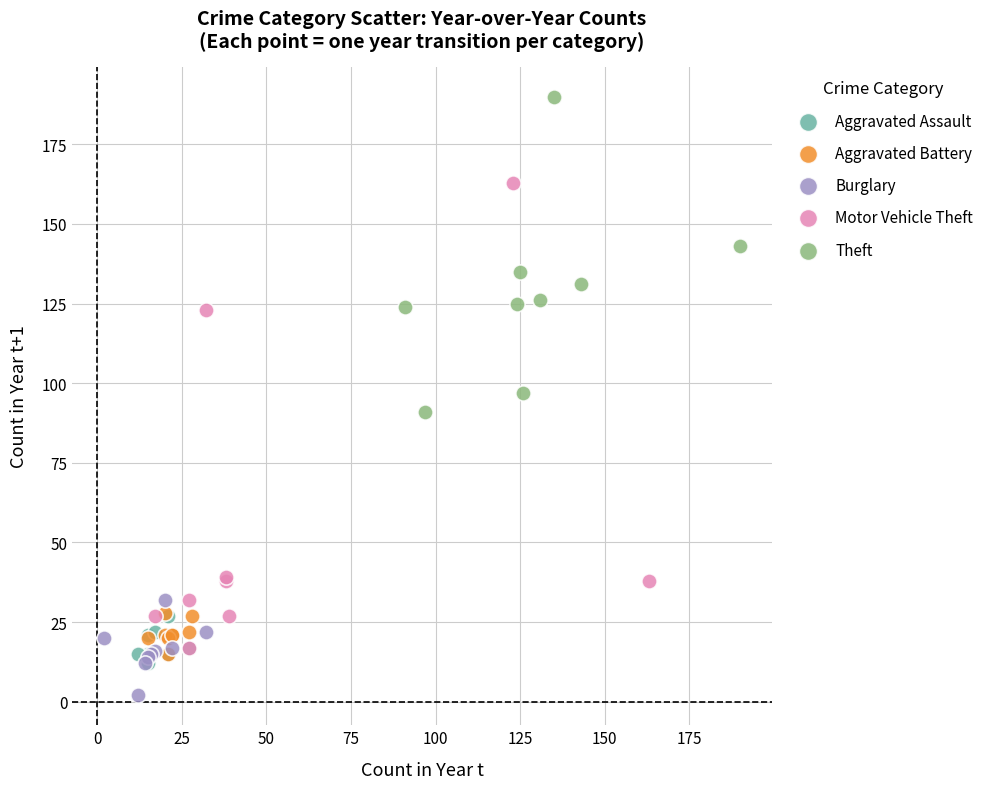

Which series contains the highest Y value?

Theft